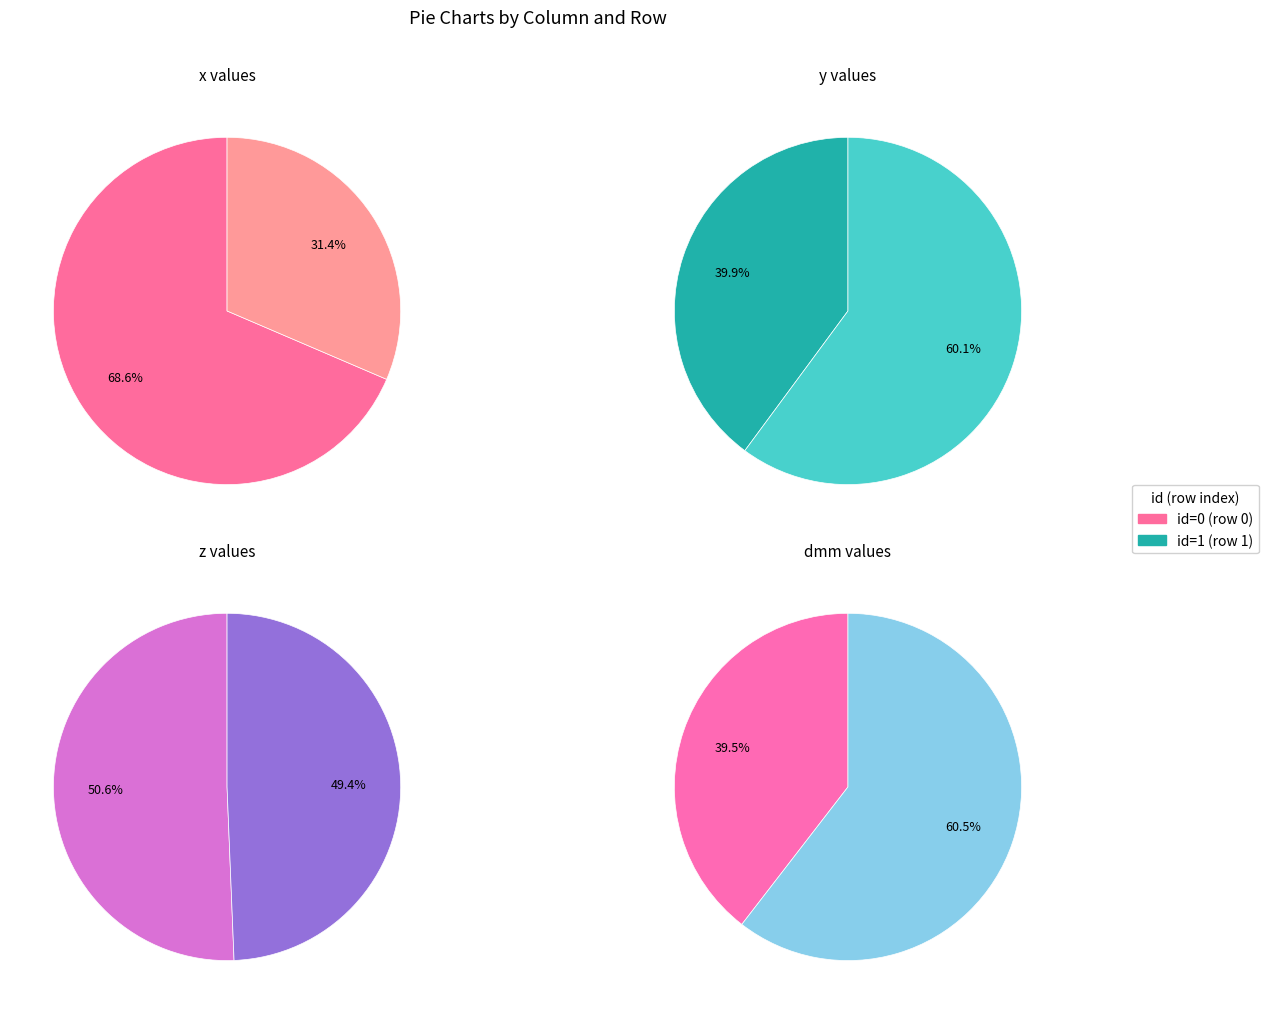

How many segments does this pie chart have?

2